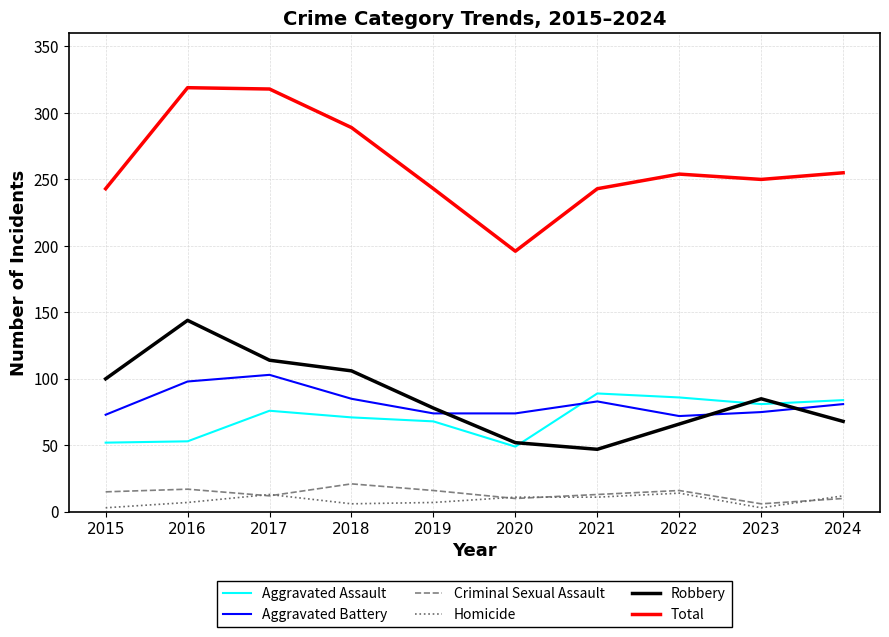

Does the chart have visible grid lines?

Yes